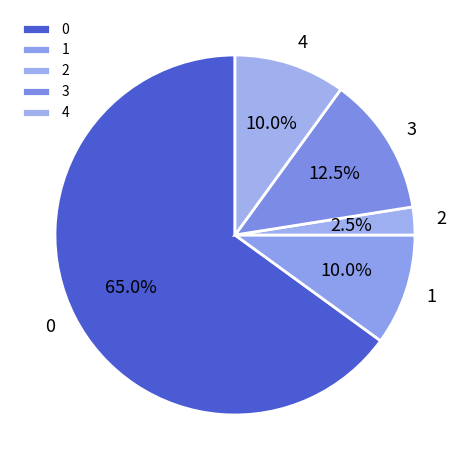

How many slices are in this pie chart?

5